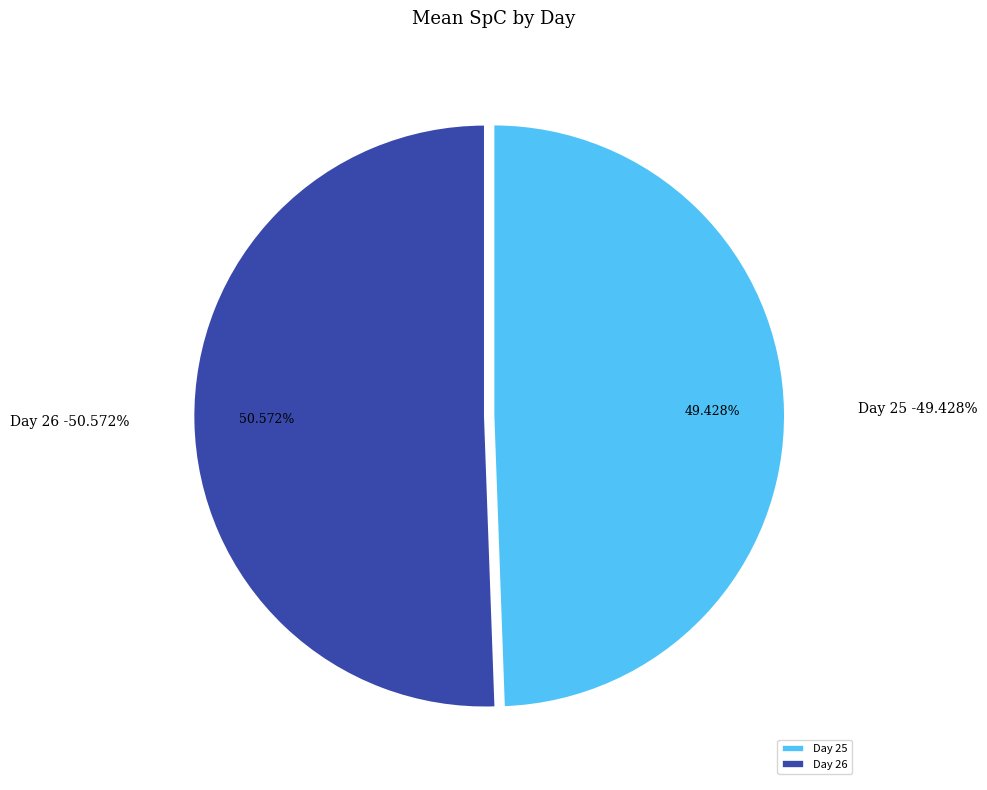

Which slice is the largest?

26